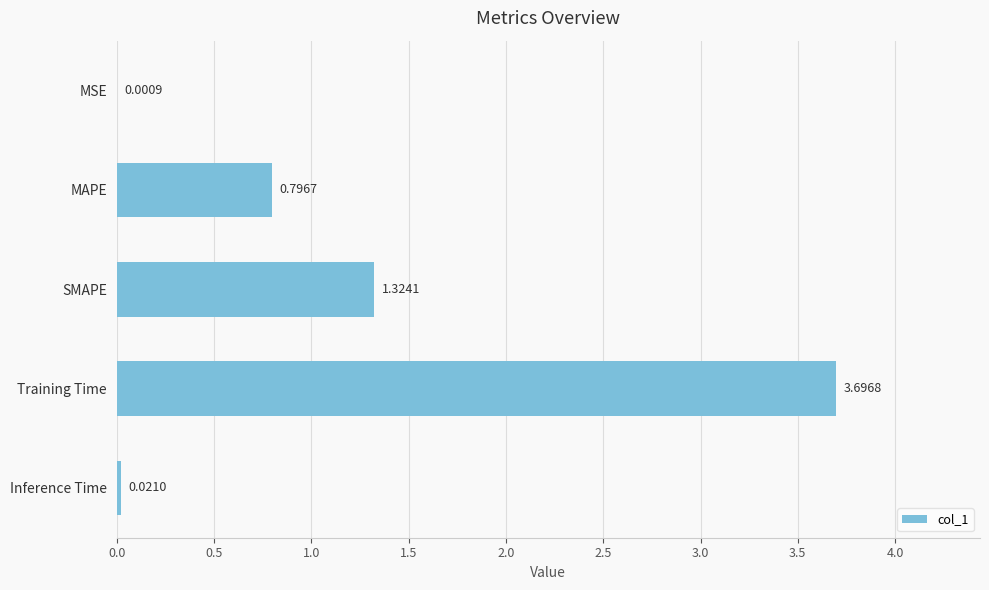

Where is the data nearest to the value 1?

MAPE